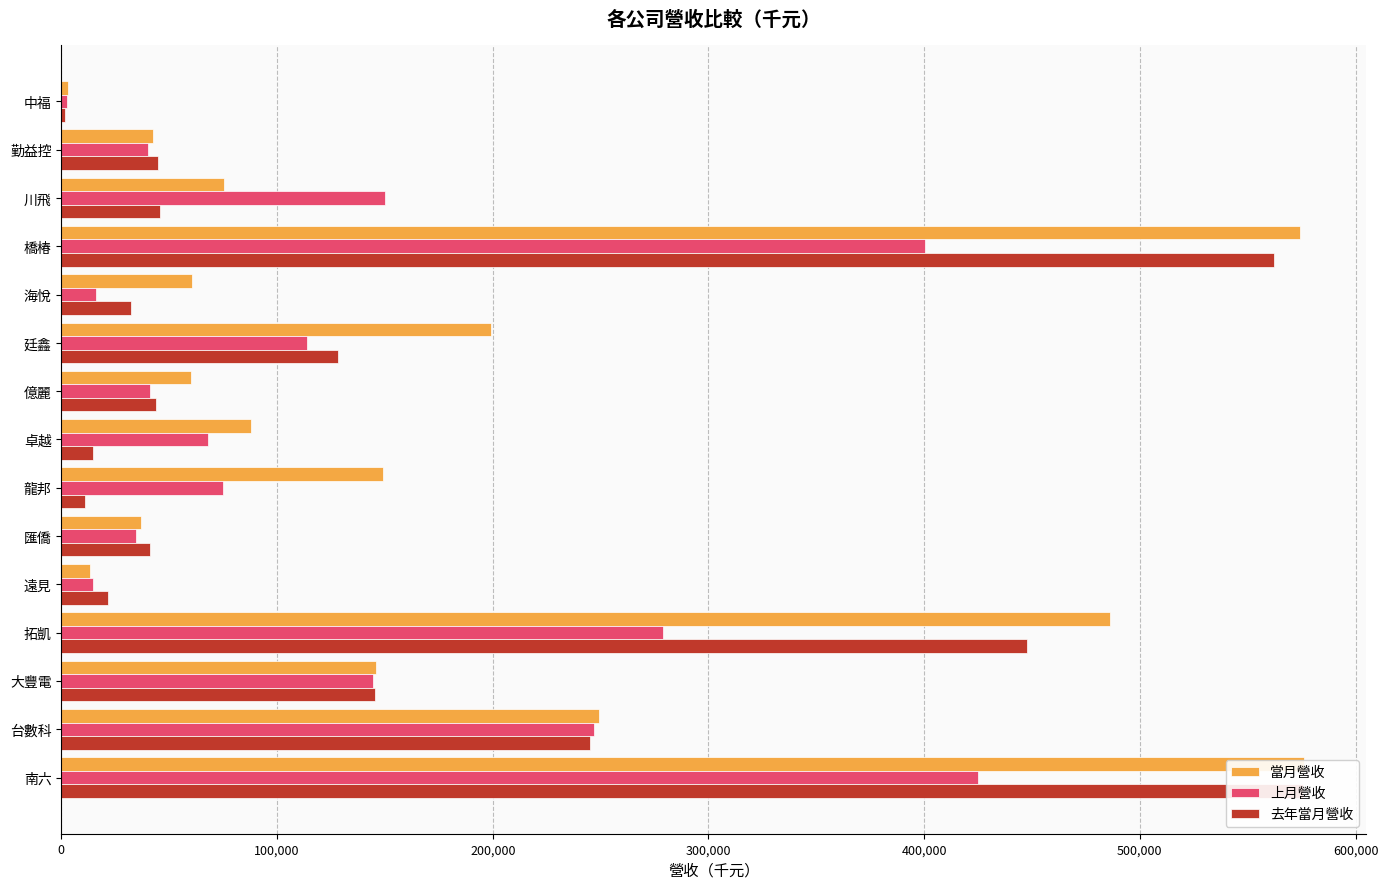

What are all the series names shown in the legend?

當月營收, 上月營收, 去年當月營收